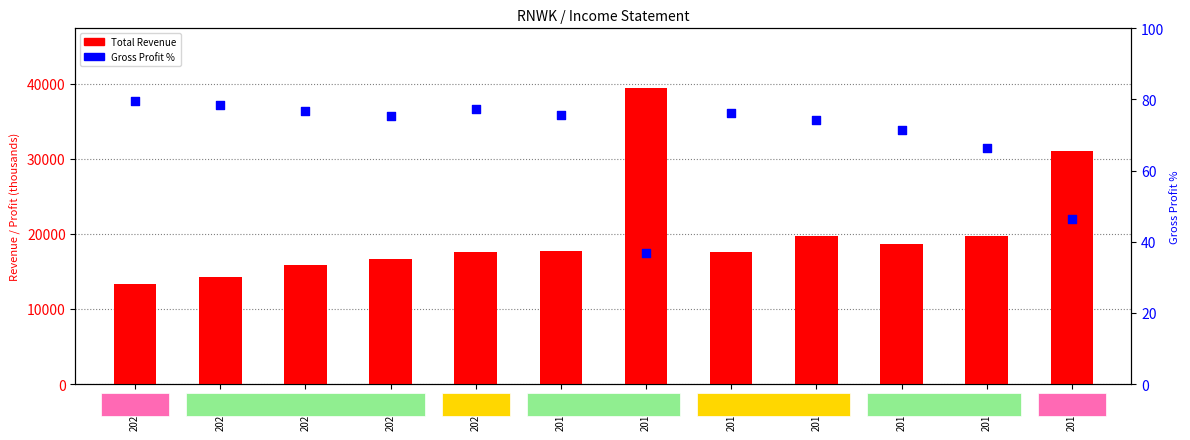

What is the total value across all series at 2019-09?

17775.7